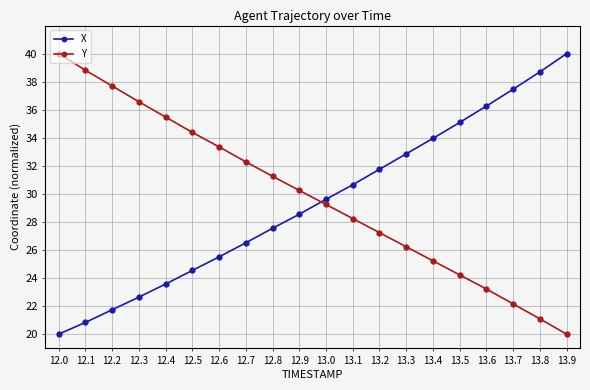

How many lines are shown in the chart?

2